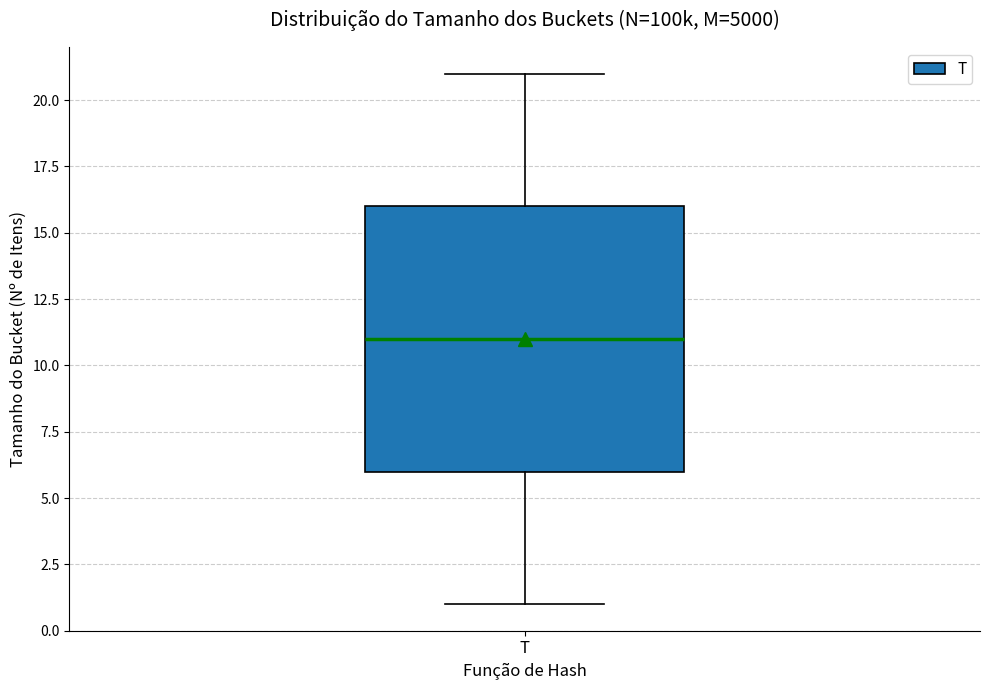

Where is the upper edge of the box for T on the y-axis? The values are not printed on the chart, so give them approximately, as read against the axis.

16